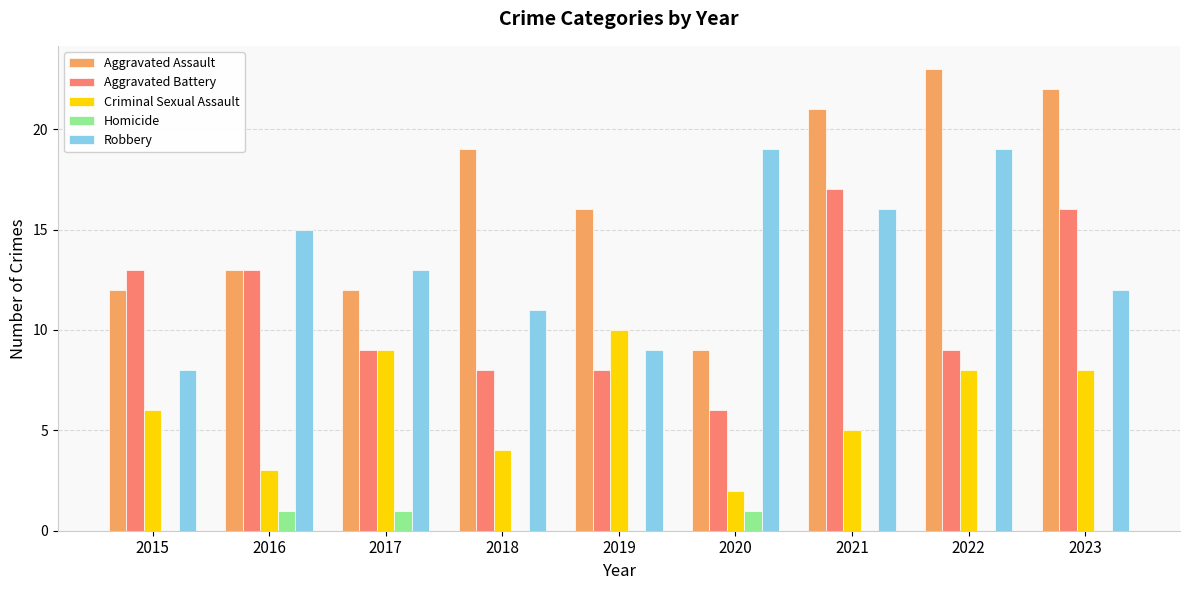

What is the greatest value displayed?

23